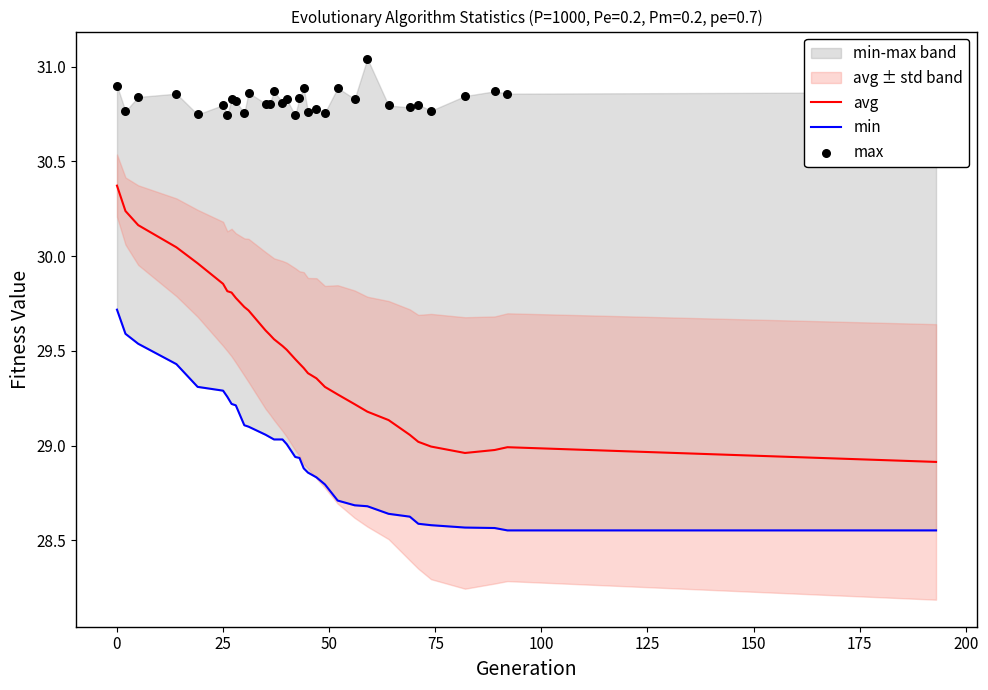

Which series has the largest total across all categories?

max